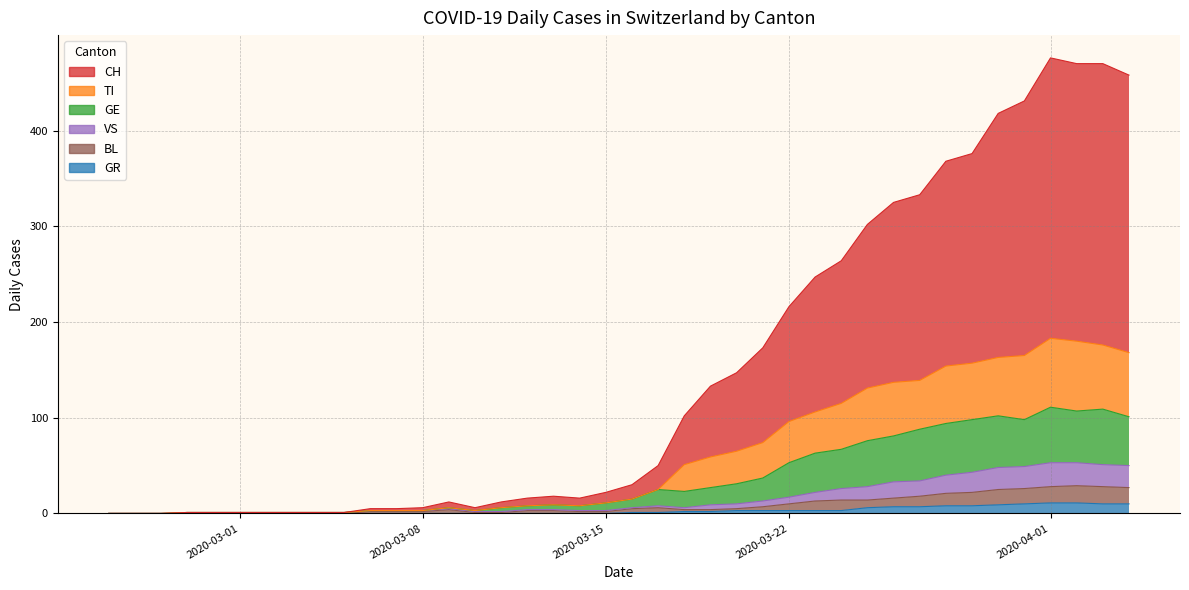

Which series has the largest total across all categories?

CH